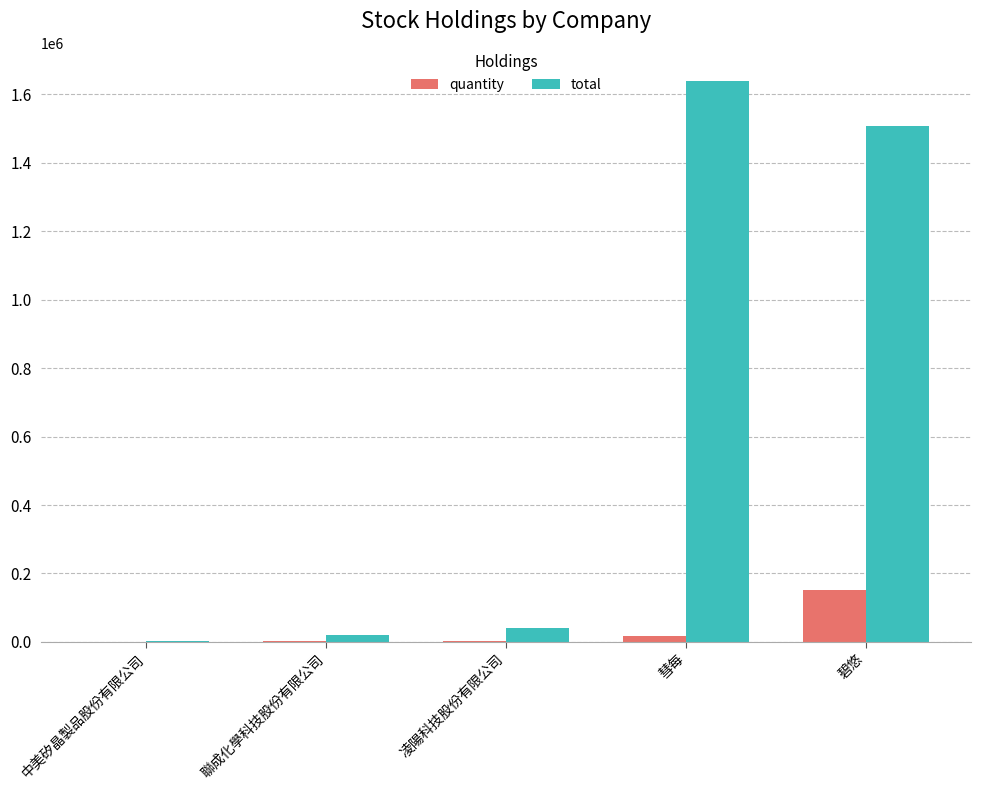

Are the bars grouped side by side (vs. stacked)?

Yes